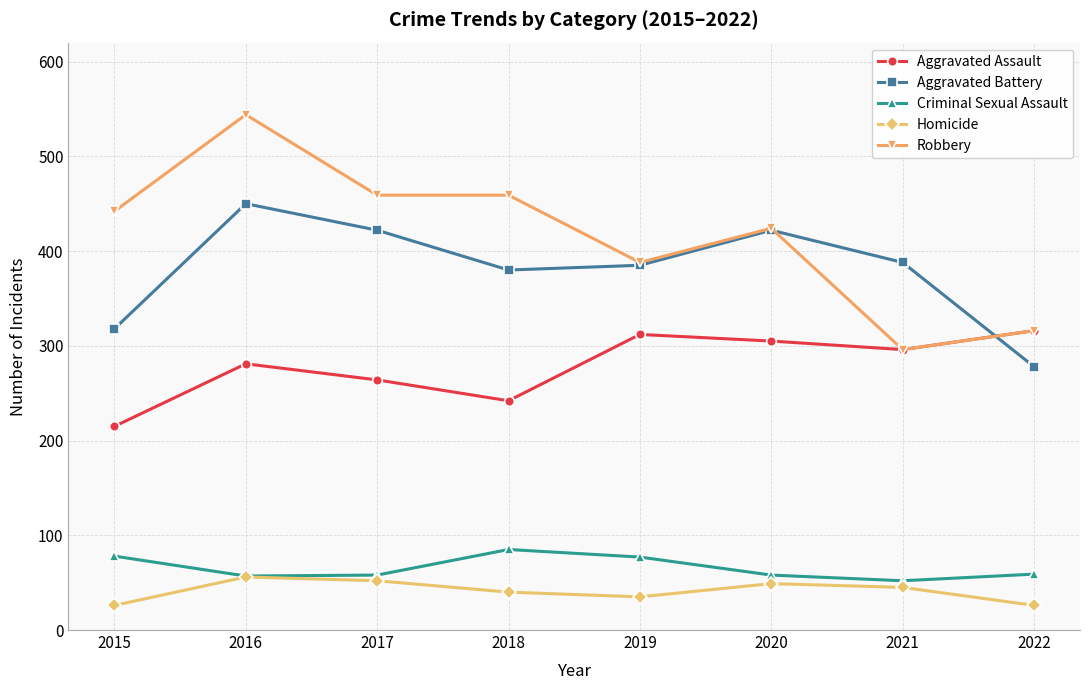

Is this an area chart (filled region under the line)?

No